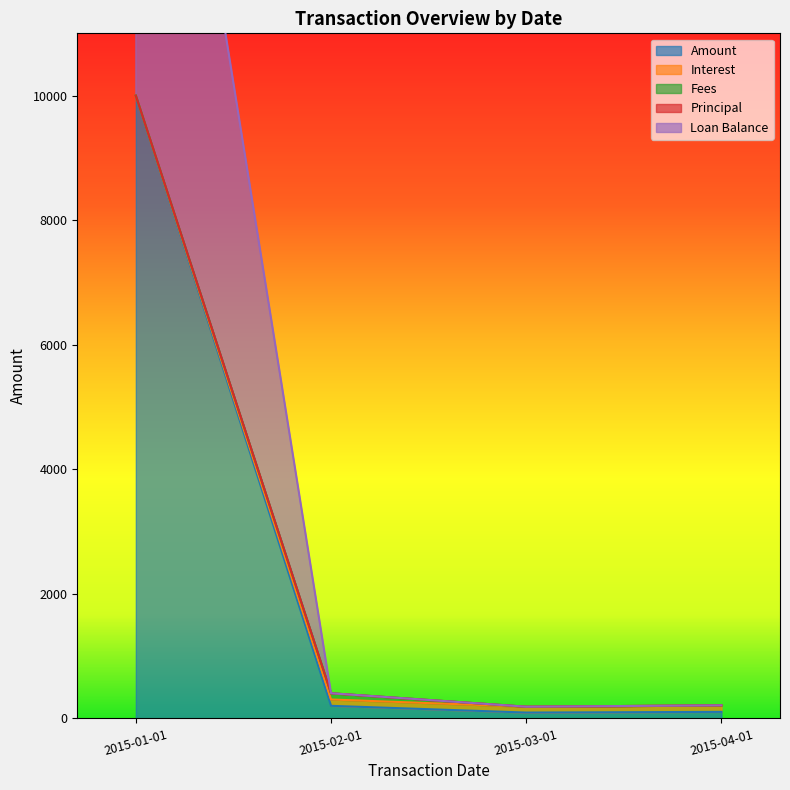

How many values in the Interest series exceed 403?

2